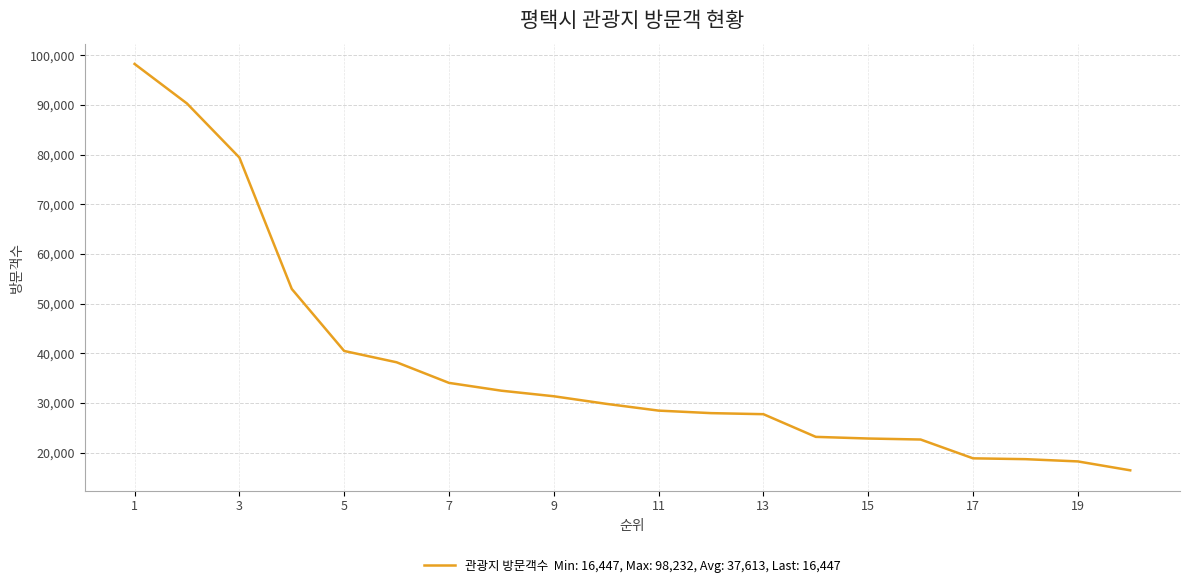

What is the maximum value shown in the chart?

98232